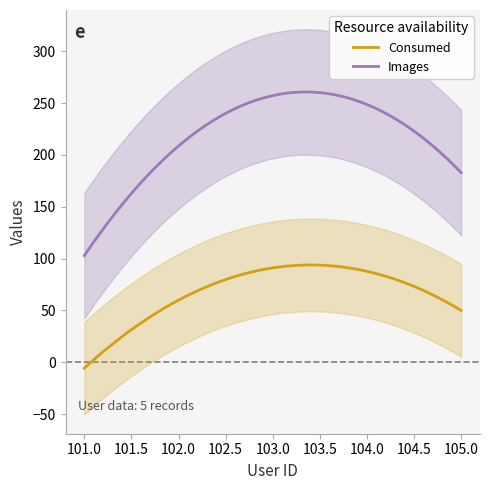

Where is the first local maximum for Images?

103